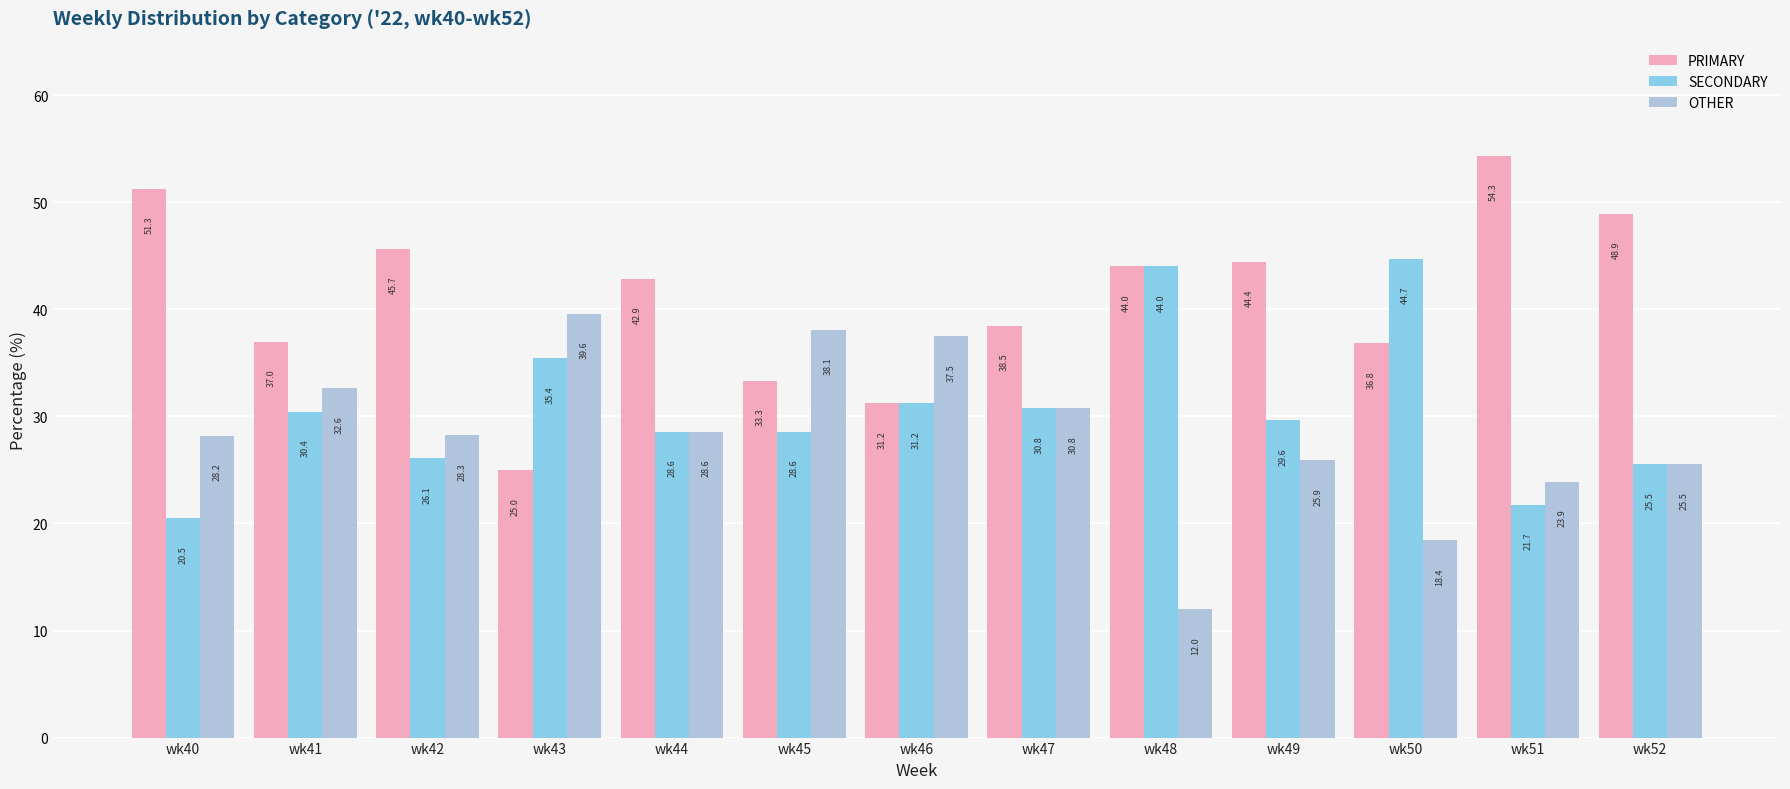

How many data points in SECONDARY are less than 29?

6